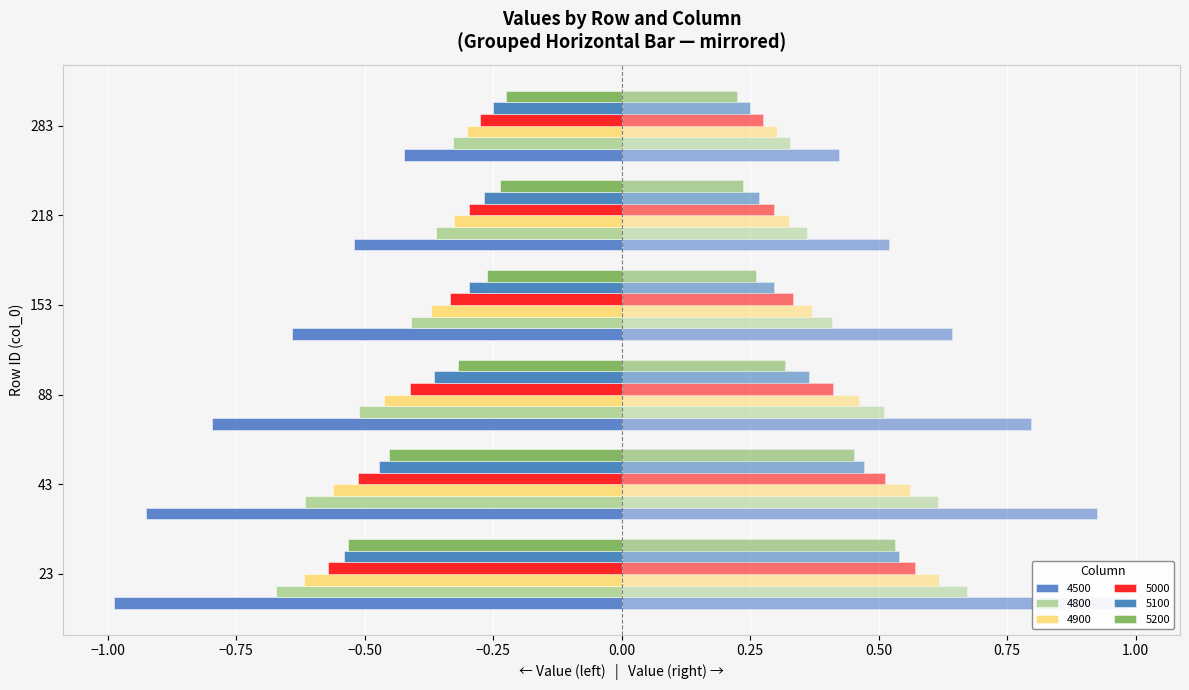

The 4500 series shows -1.0 at 23. True or false?

True